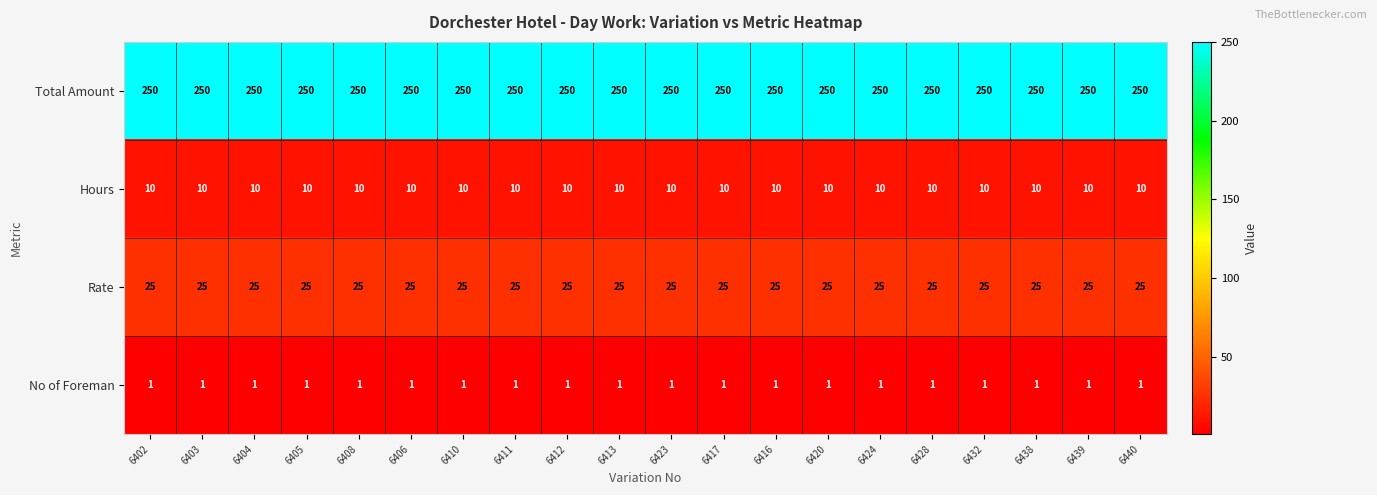

What is the highest value of the Rate series?

25